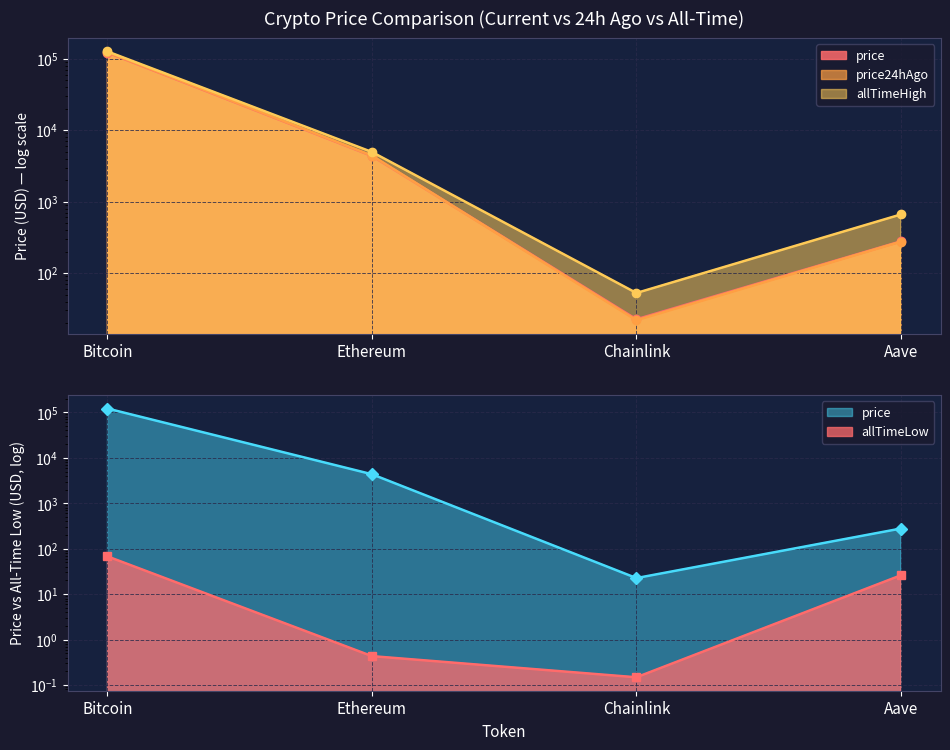

What is the value of the price point at the 2nd from the left?

4359.2